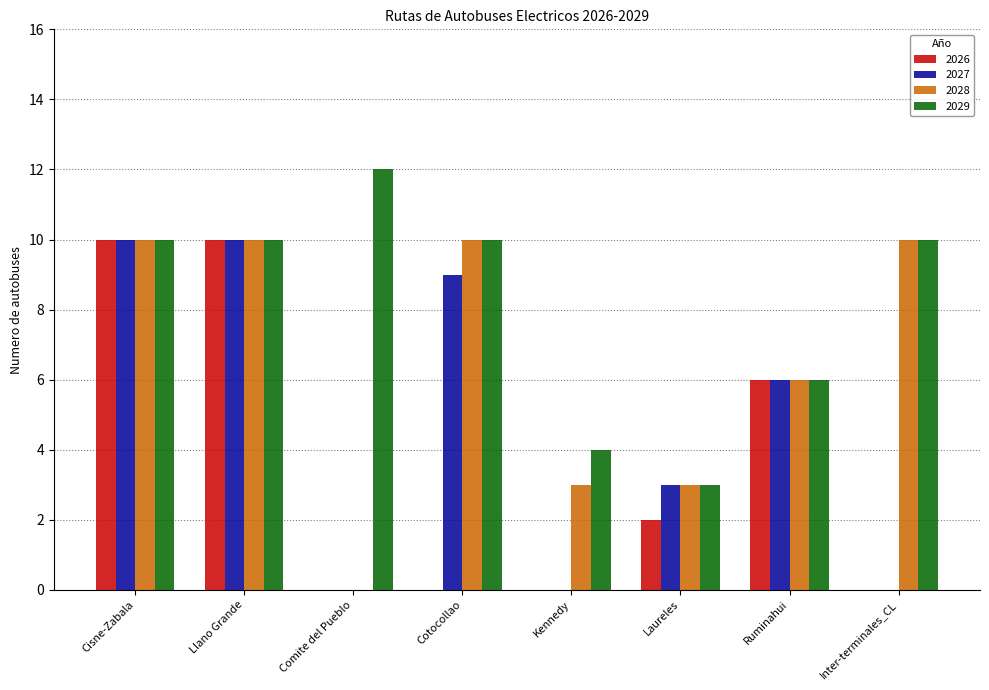

At which label does 2027 first exceed 6?

Cisne-Zabala